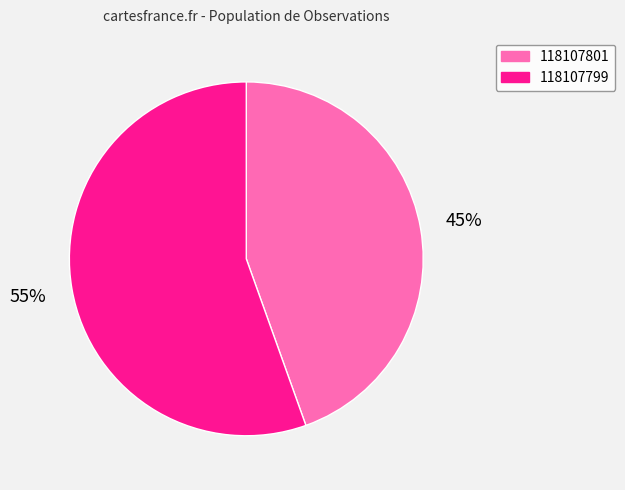

Is there a majority slice in this chart?

Yes